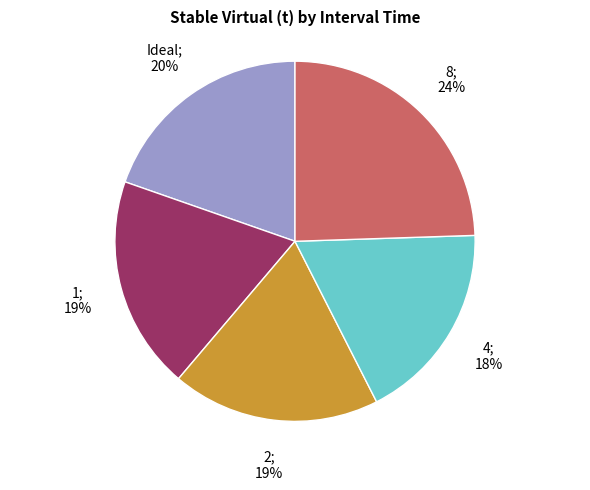

Is there any slice that represents more than half of the pie?

No